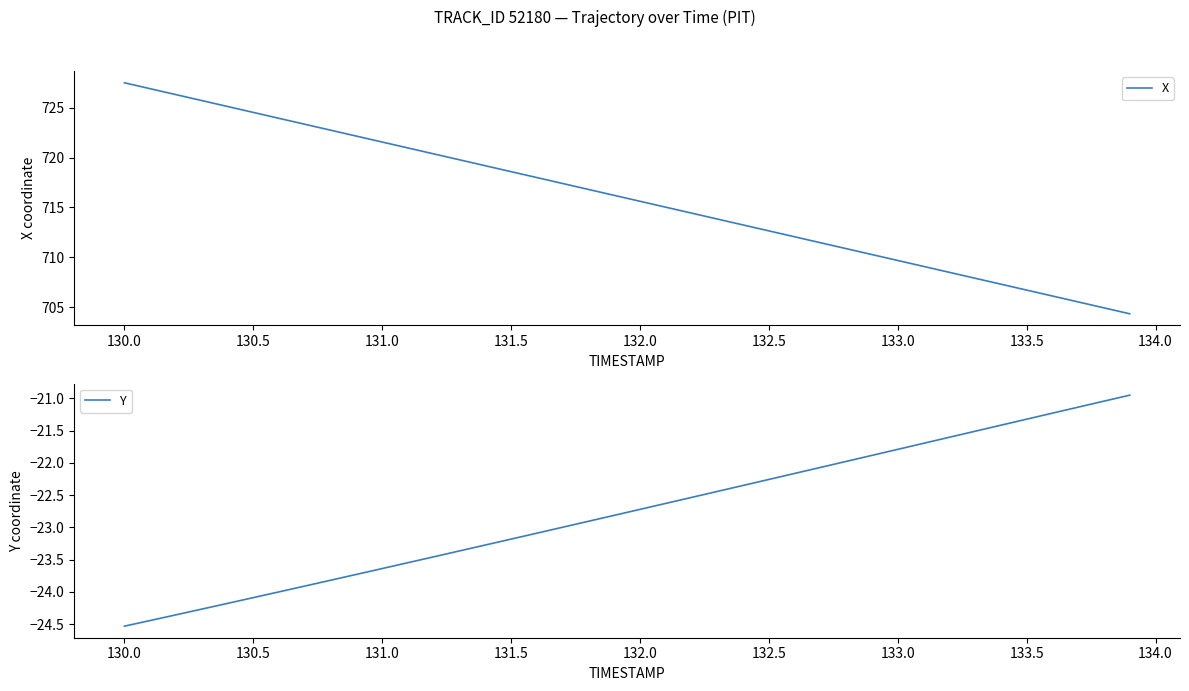

Rank the series by their average value, from lowest to highest.

Y, X